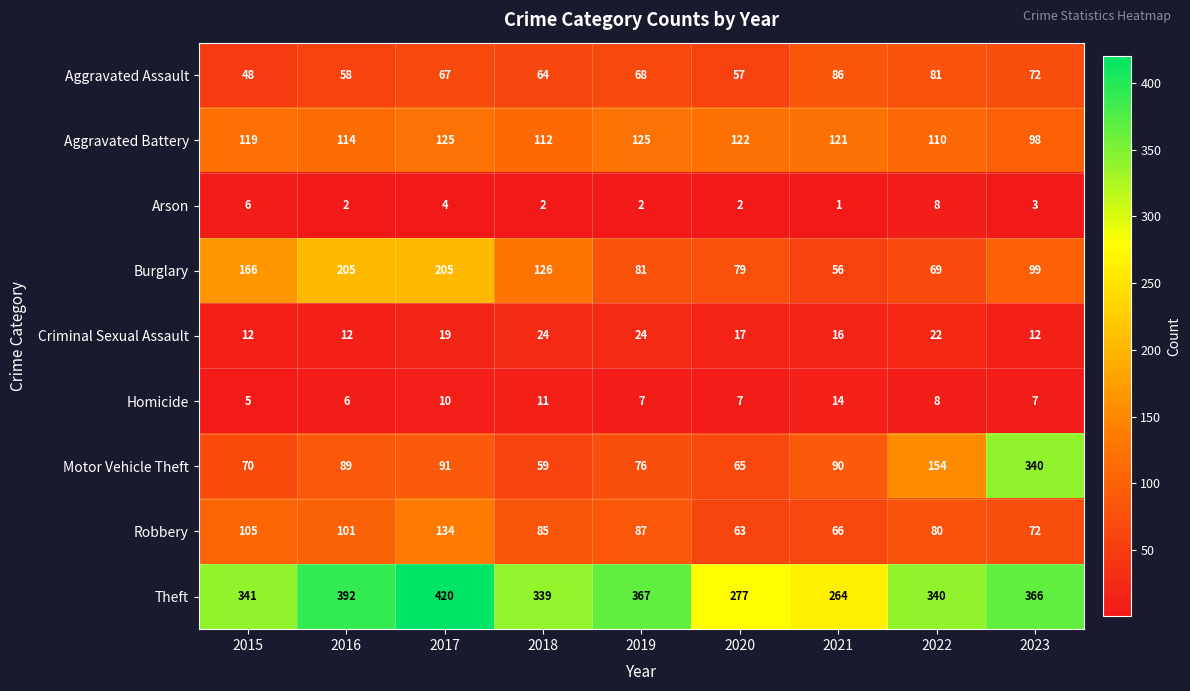

At how many categories does at least one series exceed 213?

9